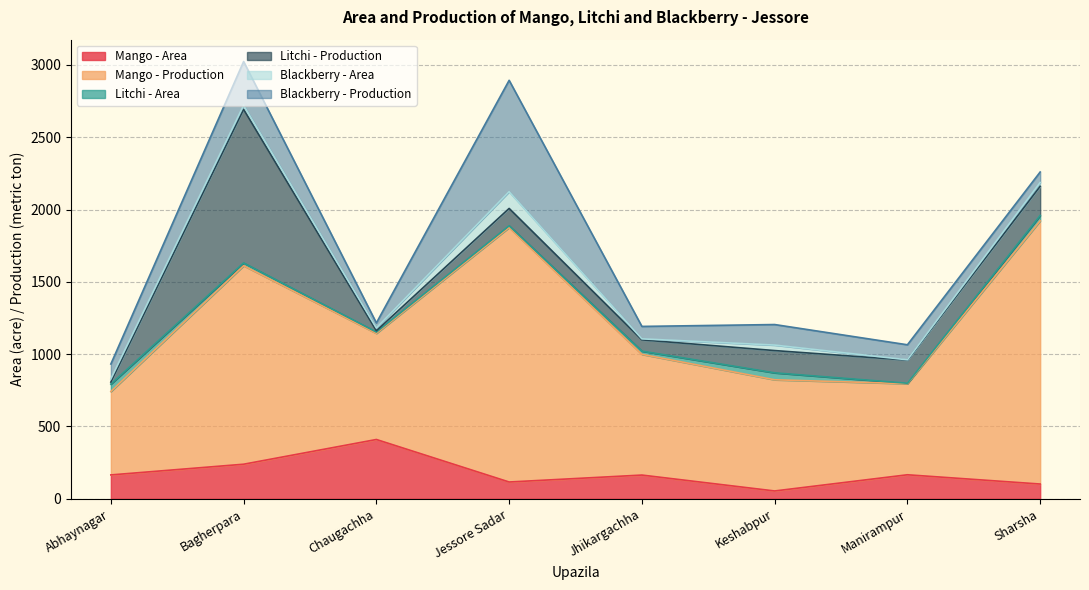

Which category has the lowest value across all series?

Manirampur